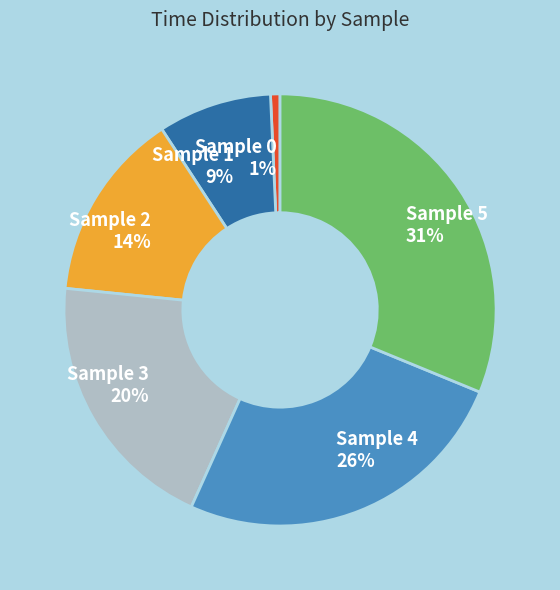

True or false: Sample 1 9% accounts for 1% of the total.

False